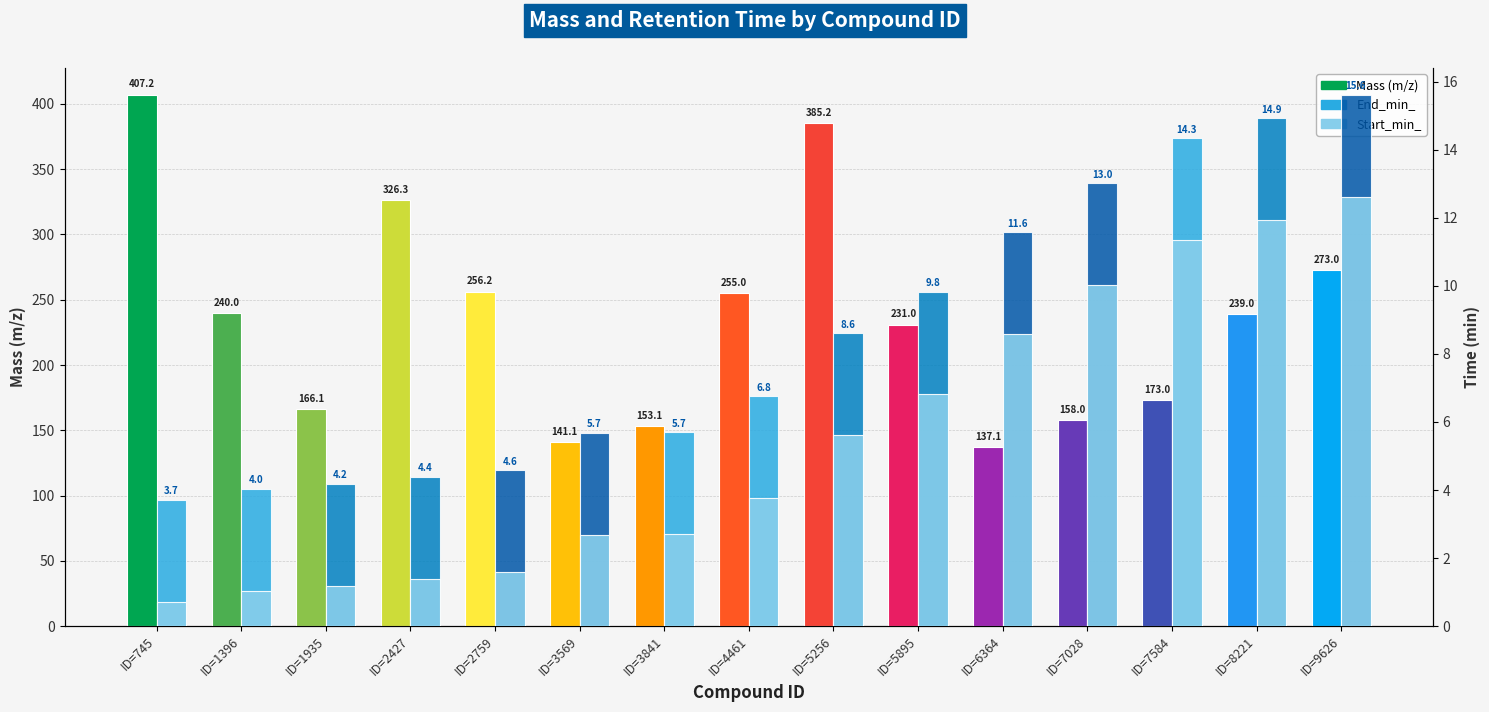

What is the value of the Mass (m/z) bar at the 5th from the left?

256.2